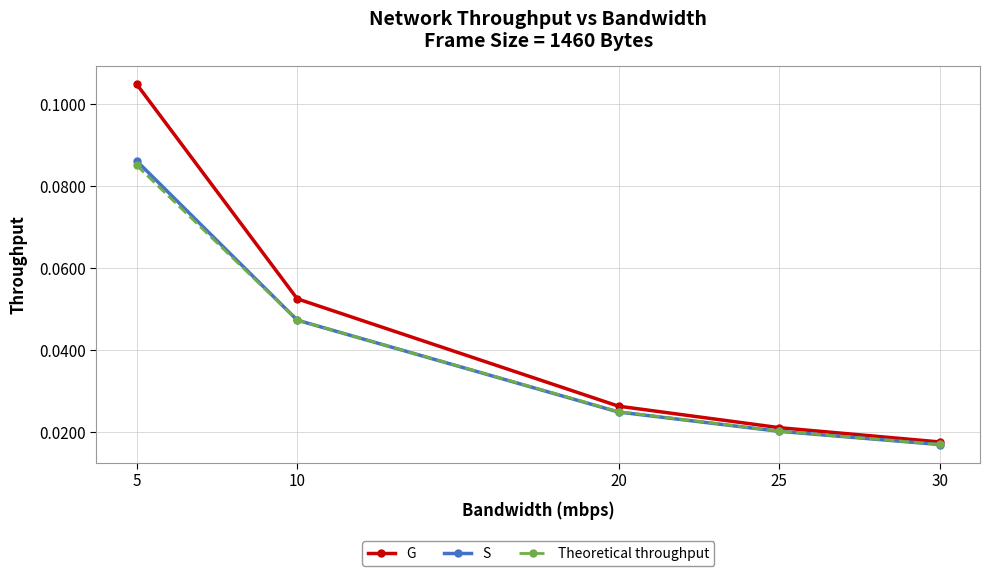

What are all the series names shown in the legend?

G, S, Theoretical throughput